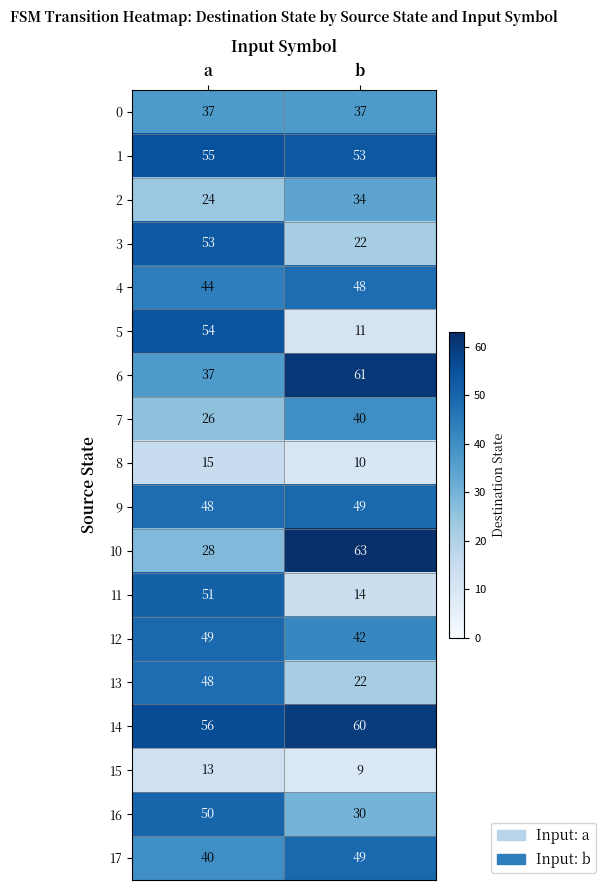

What is the approximate value of 12 at b?

42